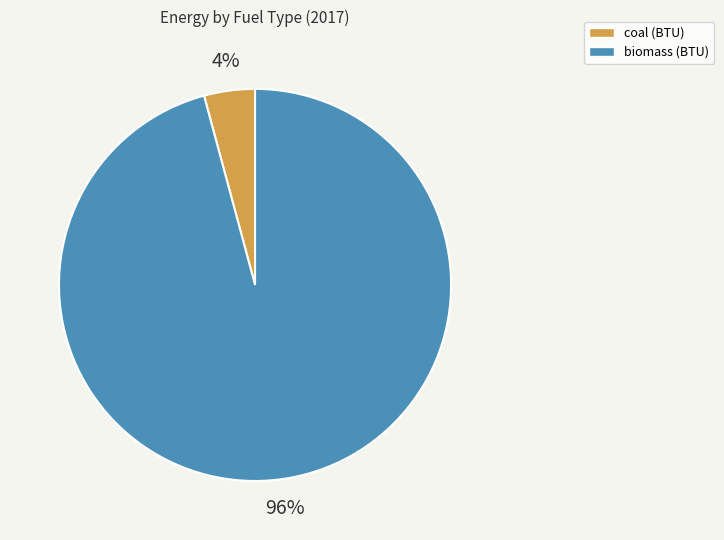

The coal (BTU) slice represents 12% of the pie. True or false?

False